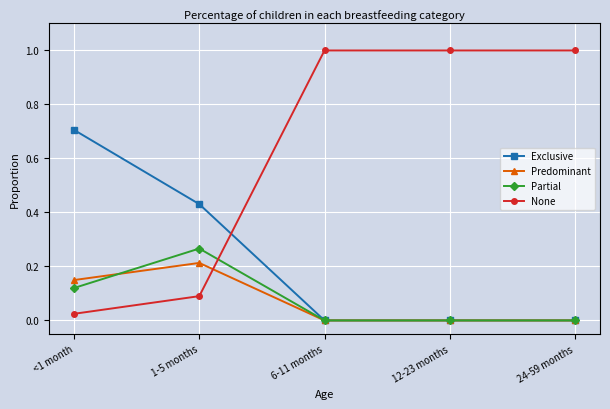

Where do Predominant and Partial first cross each other?

<1 month and 1-5 months